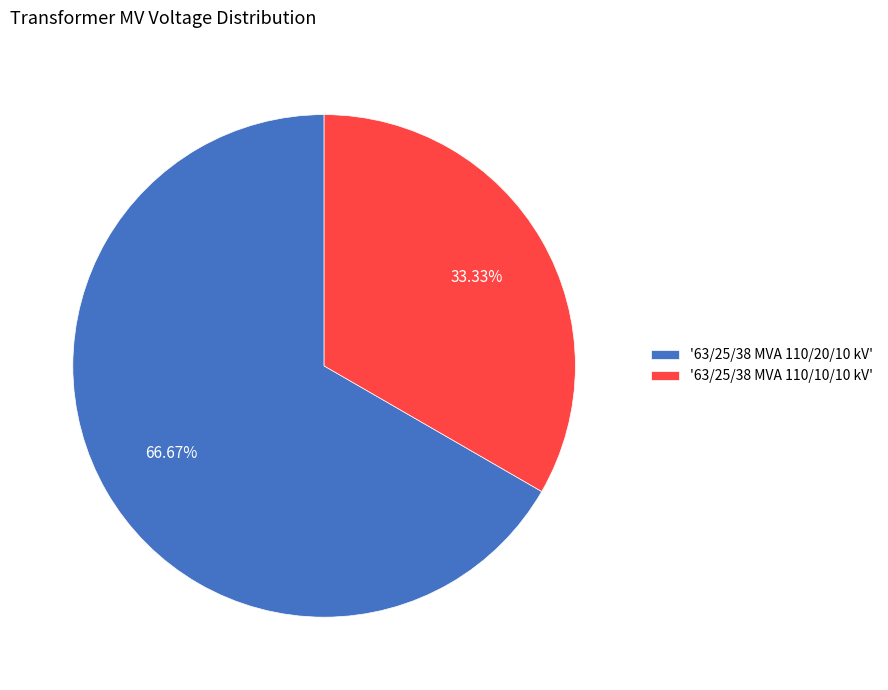

Which has a higher value, '63/25/38 MVA 110/10/10 kV' or '63/25/38 MVA 110/20/10 kV'?

'63/25/38 MVA 110/20/10 kV'